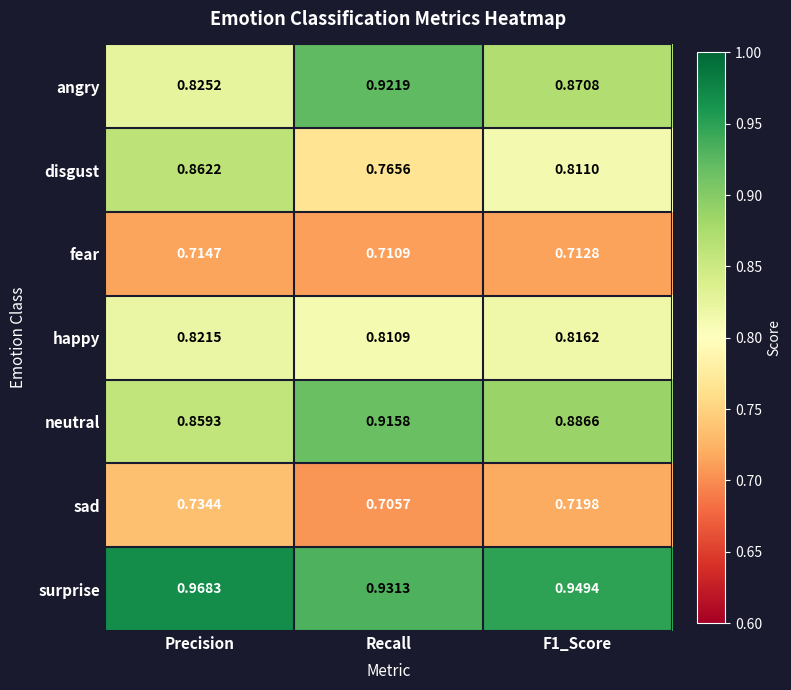

What is the spread (max minus min) of values at Recall?

0.2